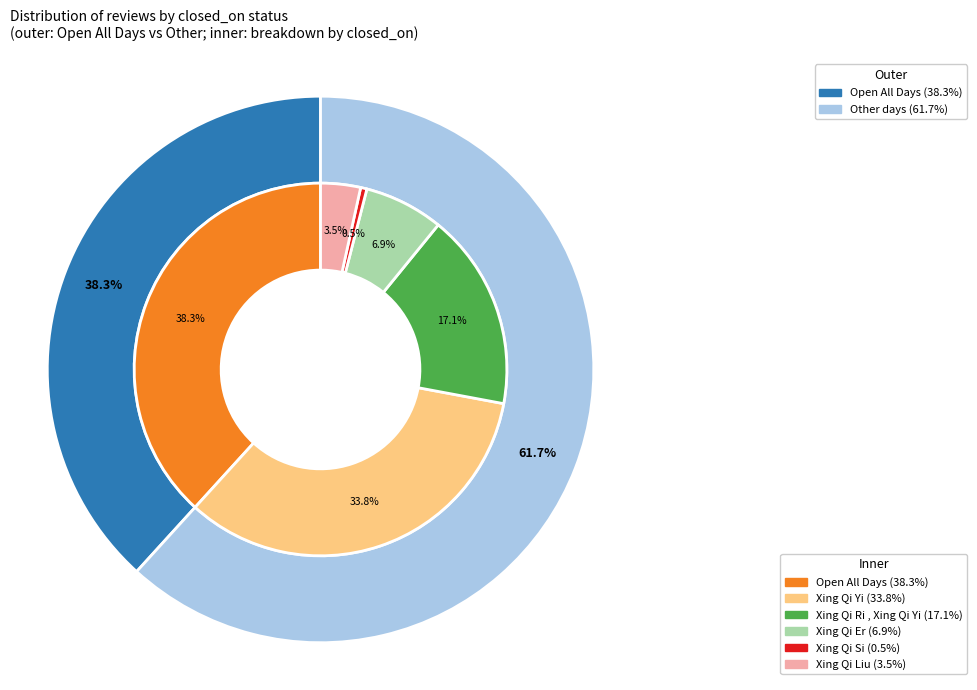

Between Xing Qi Er and Open All Days, which is larger?

Open All Days